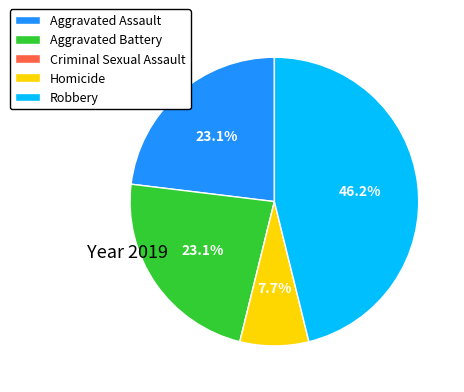

Is there any slice that represents more than half of the pie?

No